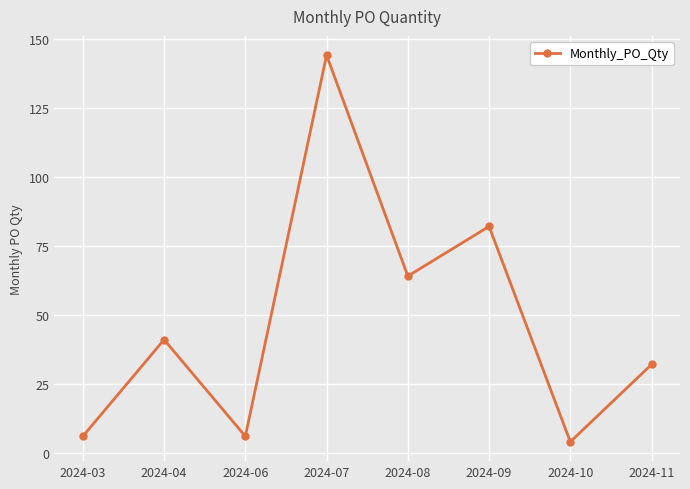

Count the number of categories in the chart.

8